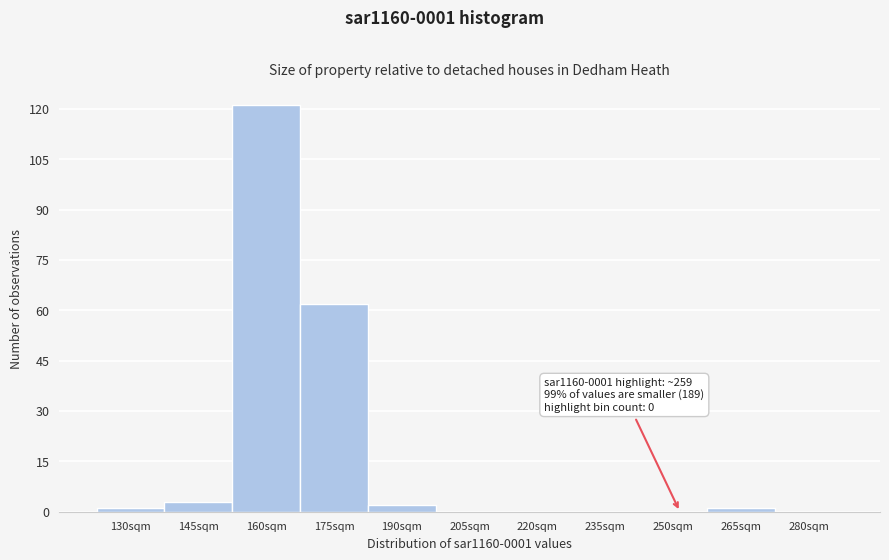

Reading left to right, extract all data points from this chart.

130sqm=1	145sqm=3	160sqm=121	175sqm=62	190sqm=2	205sqm=0	220sqm=0	235sqm=0	250sqm=0	265sqm=1	280sqm=0